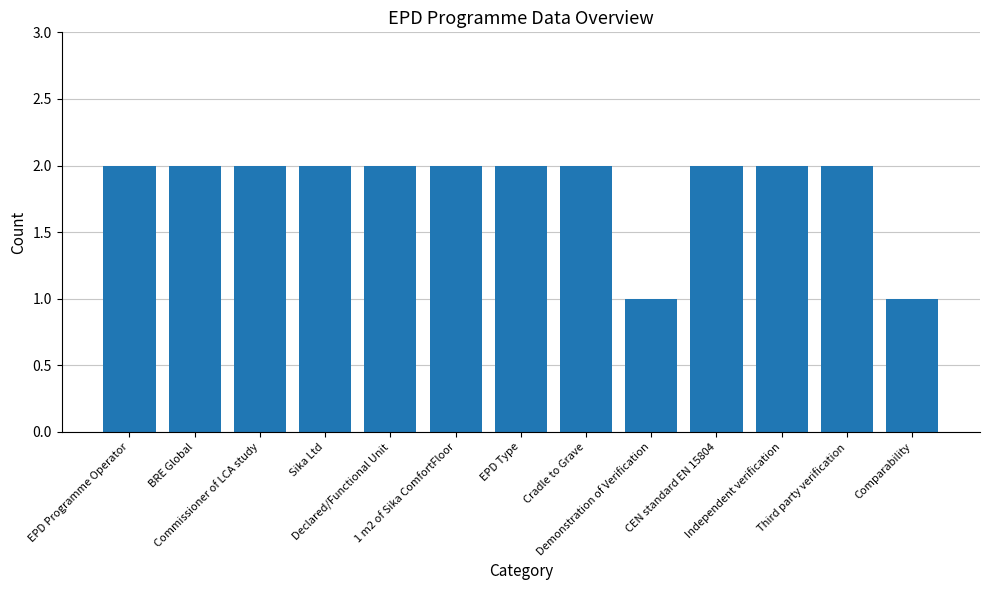

What value does the data have at 1 m2 of Sika ComfortFloor?

2